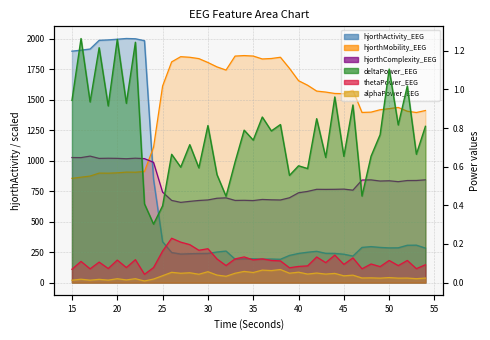

Which series has the largest total across all categories?

hjorthMobility_EEG